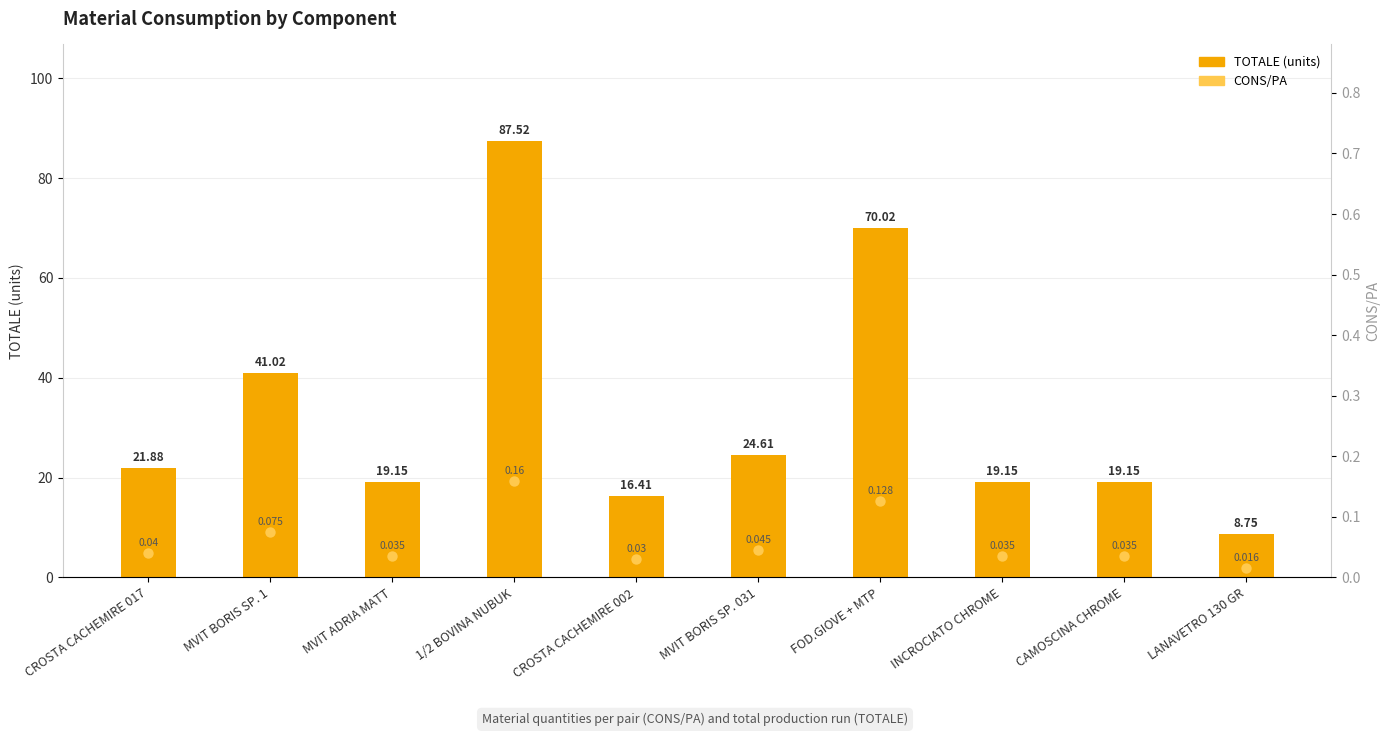

Is it true that CONS/PA equals 0.2 at 1/2 BOVINA NUBUK?

False